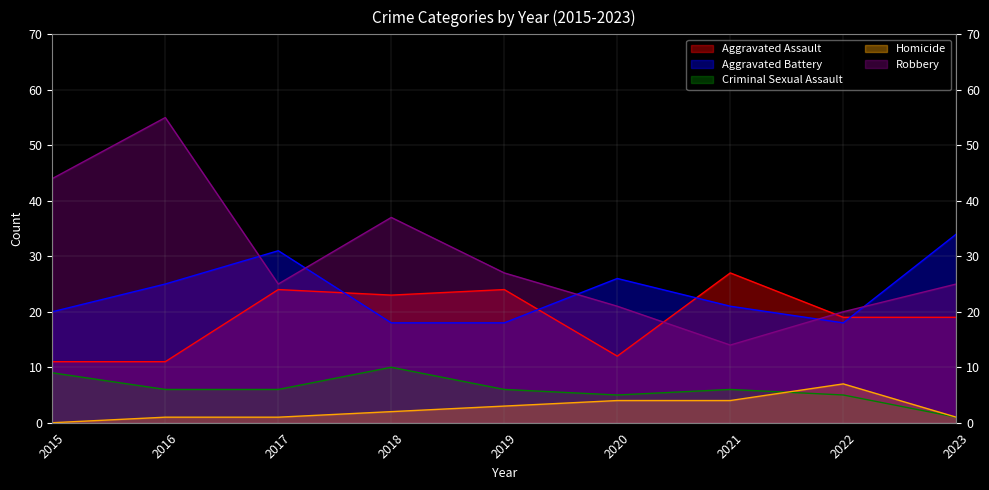

What are all the series names shown in the legend?

Aggravated Assault, Aggravated Battery, Criminal Sexual Assault, Homicide, Robbery